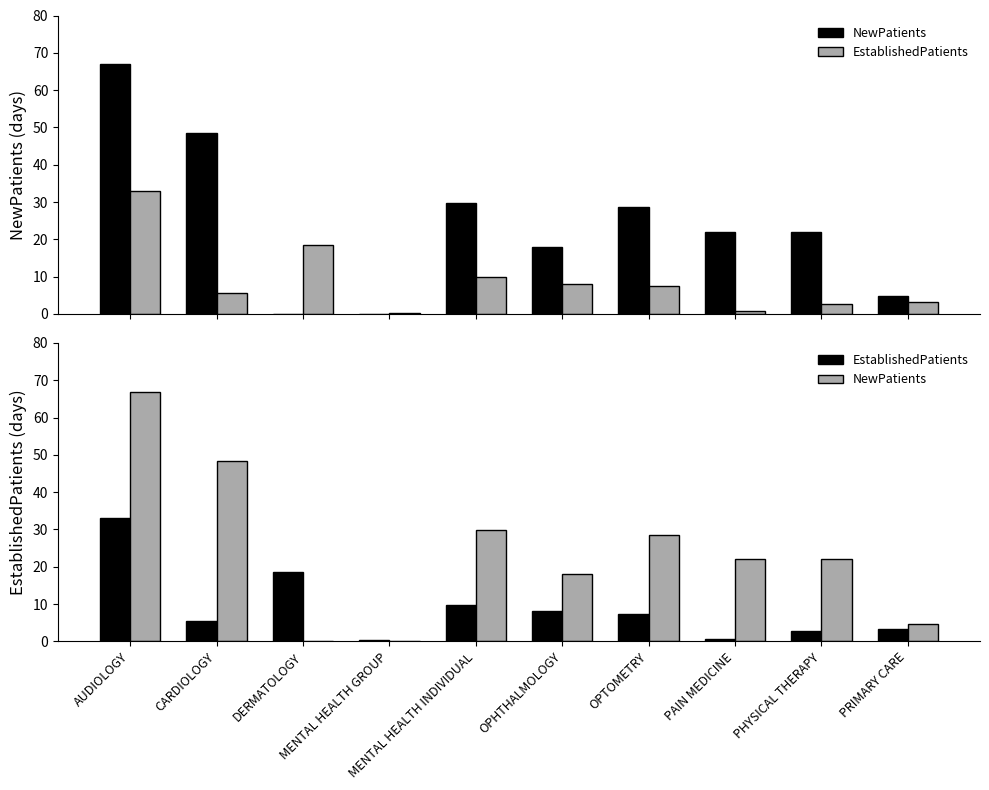

At which label is EstablishedPatients closest to 16?

DERMATOLOGY